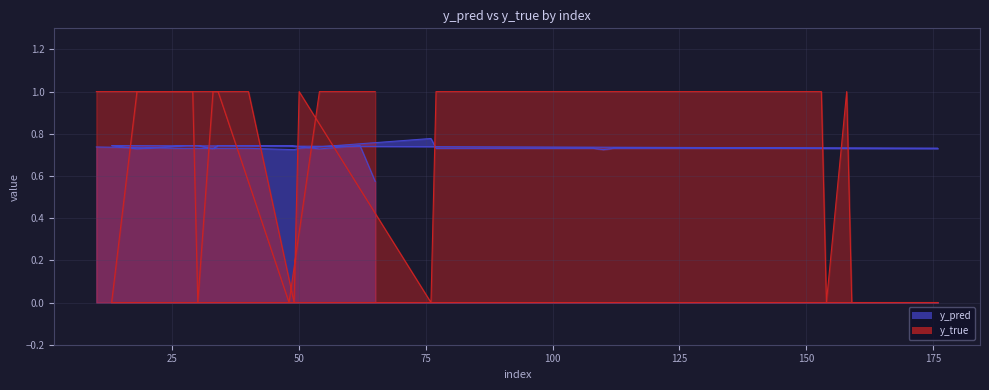

At which category is the sum across all series the highest?

28